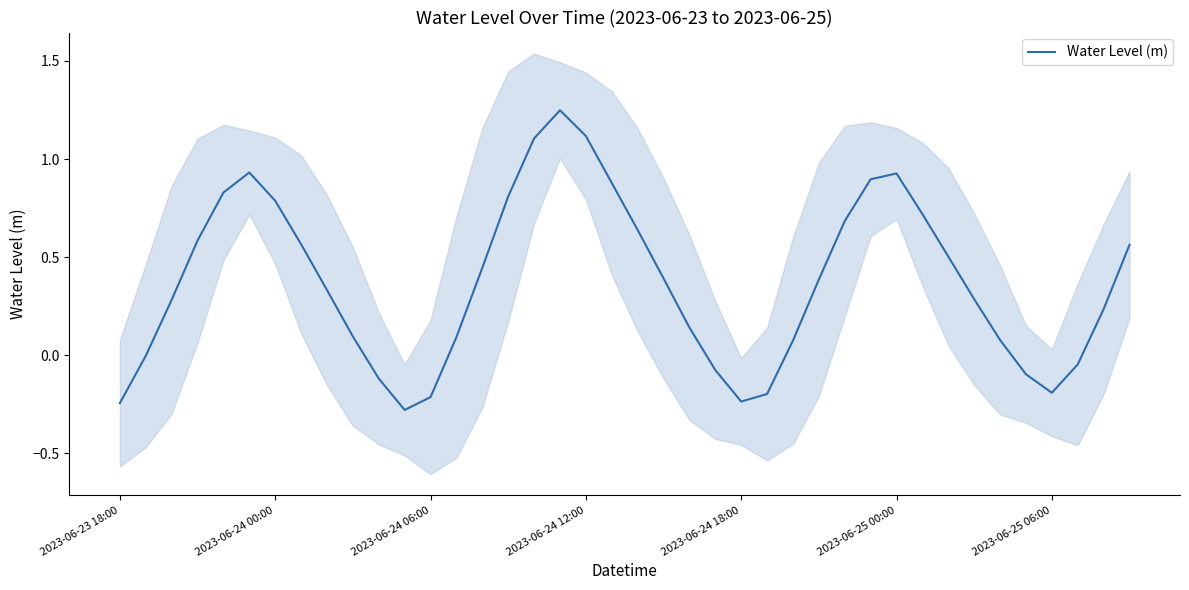

True or false: the data has more than 2 interior local peaks.

True